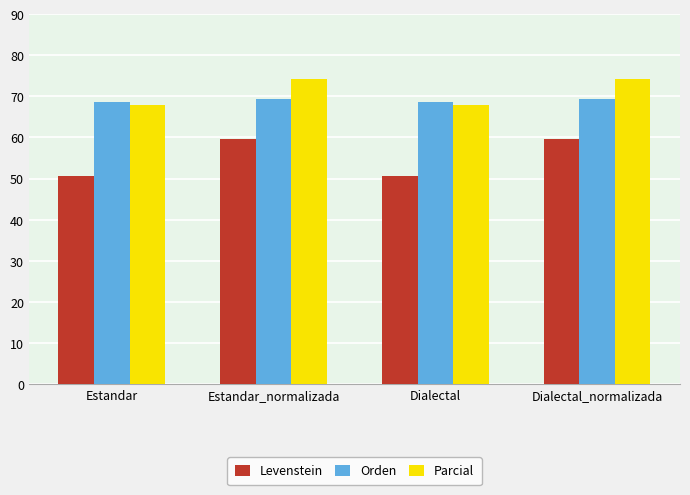

The value of Parcial at Estandar is 17.4. True or false?

False